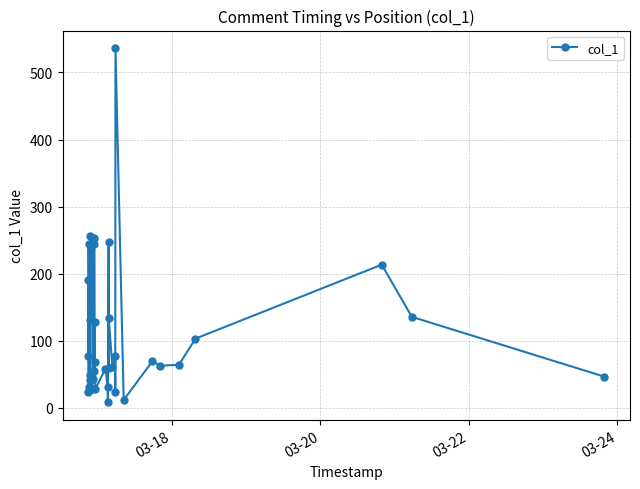

Does the chart display data point markers on the line(s)?

Yes